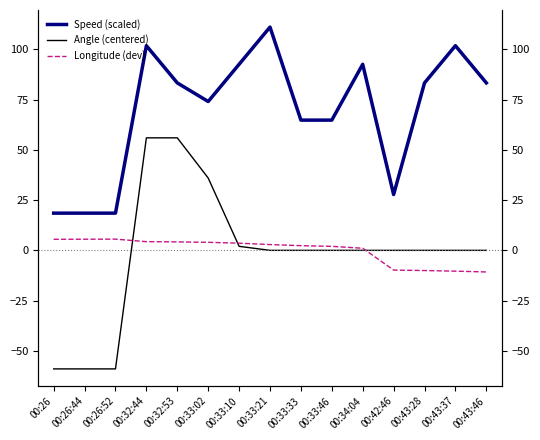

Reading right to left, list all the values displayed in this chart.

Speed (scaled): 83.3	101.9	83.3	27.8	92.6	64.8	64.8	111.1	92.6	74.1	83.3	101.9	18.5	18.5	18.5
Angle (centered): 0.0	0.0	0.0	0.0	0.0	0.0	0.0	0.0	2.0	36.0	56.0	56.0	-59.0	-59.0	-59.0
Longitude (dev): -10.8	-10.4	-10.0	-9.8	1.1	2.0	2.3	2.9	3.6	4.0	4.2	4.3	5.6	5.5	5.5